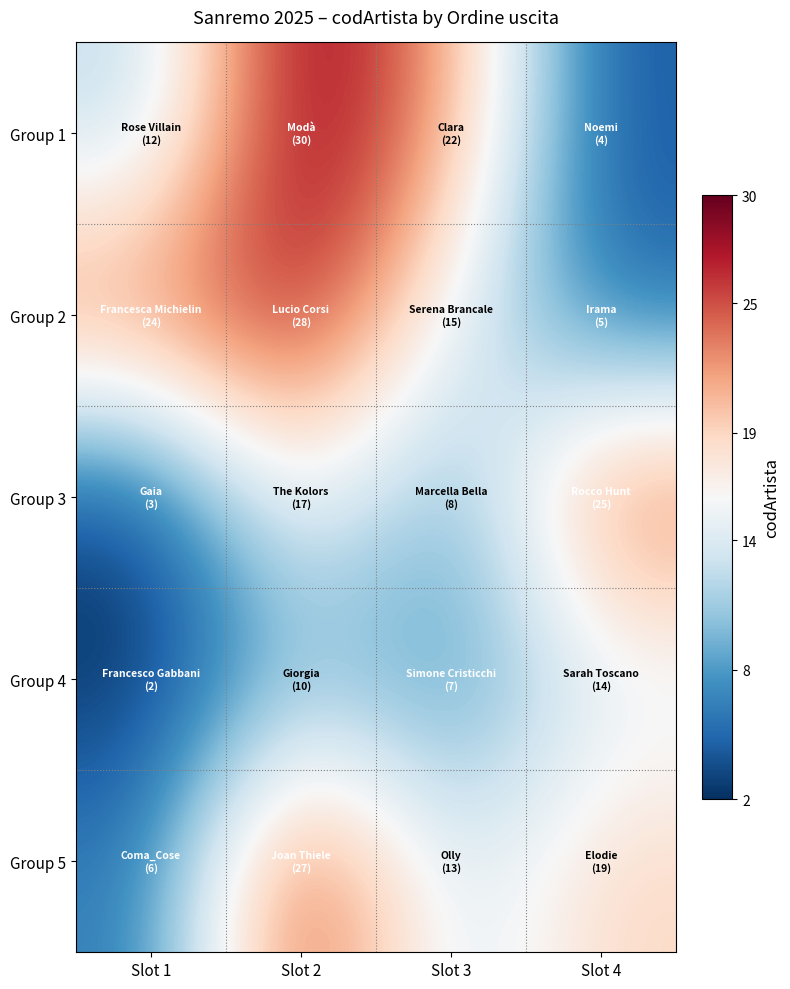

What is the total value across all series at Slot 4?

67